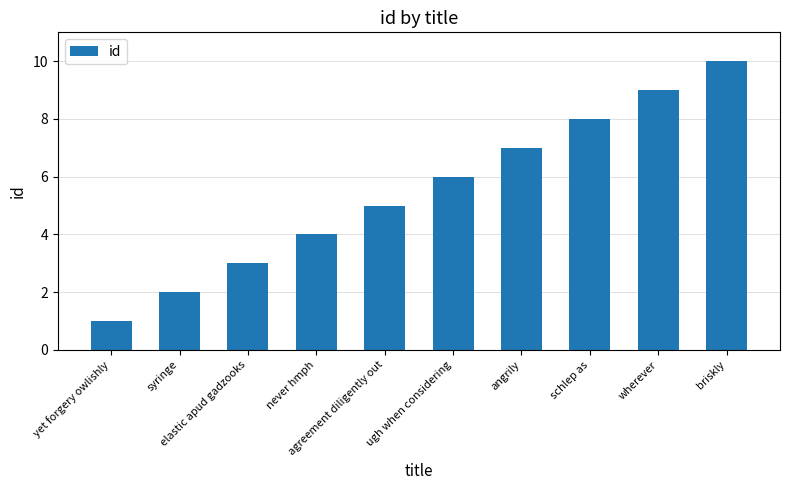

What is the average value?

6